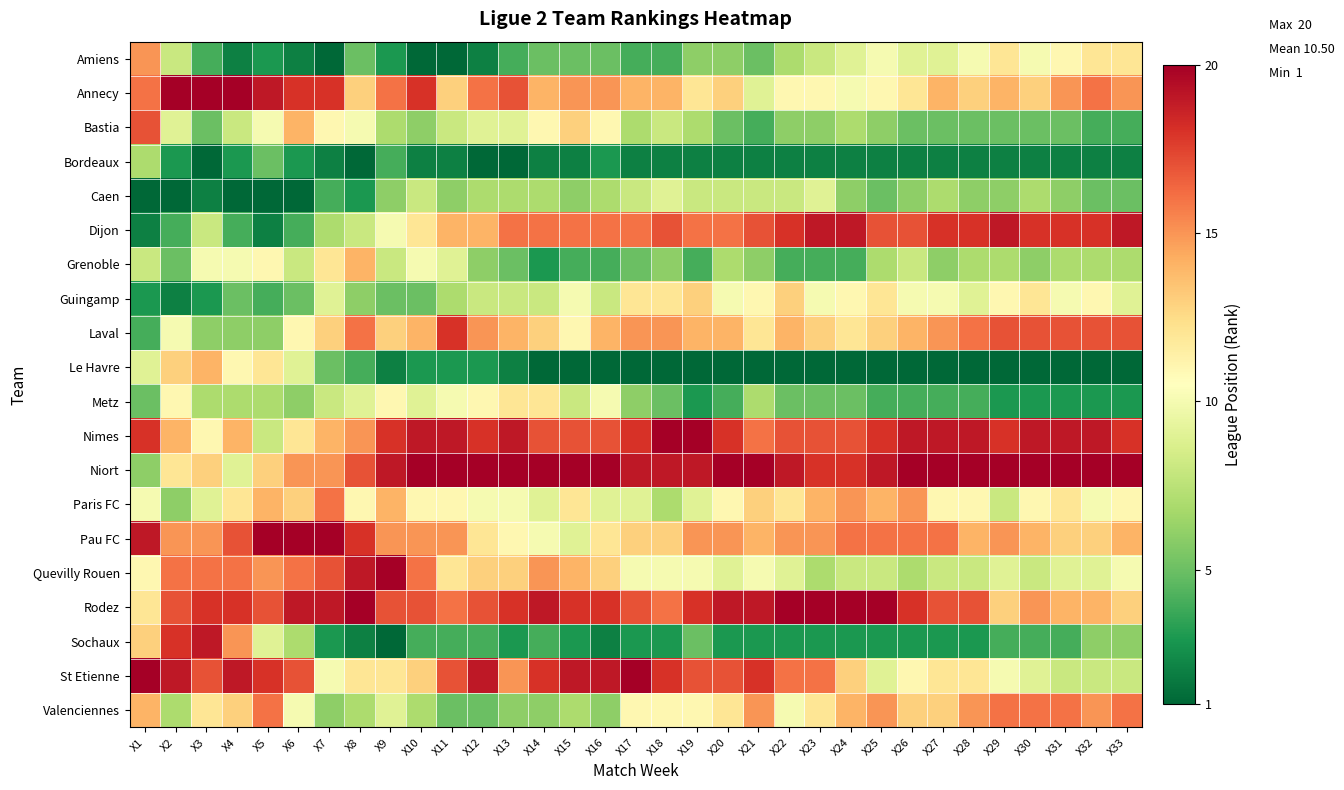

Count the number of categories in the chart.

33